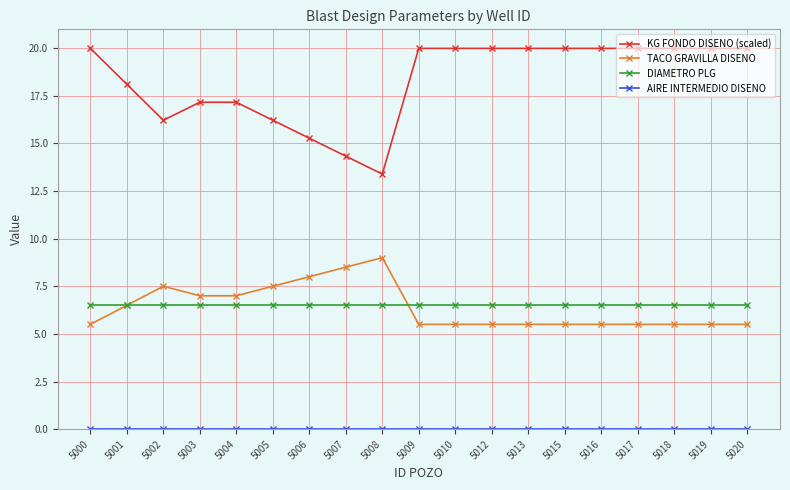

What is the value of the DIAMETRO PLG point at the 7th from the left?

6.5